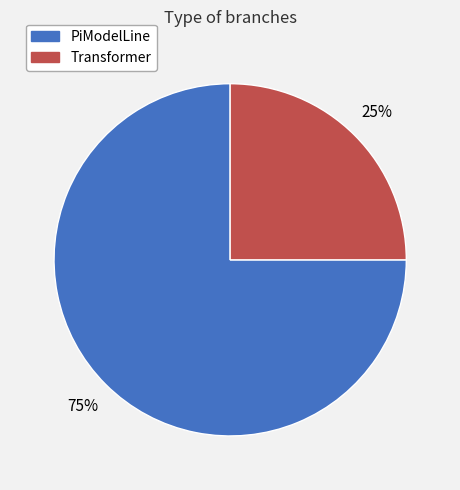

To the nearest percent, what is the average slice percentage?

50%